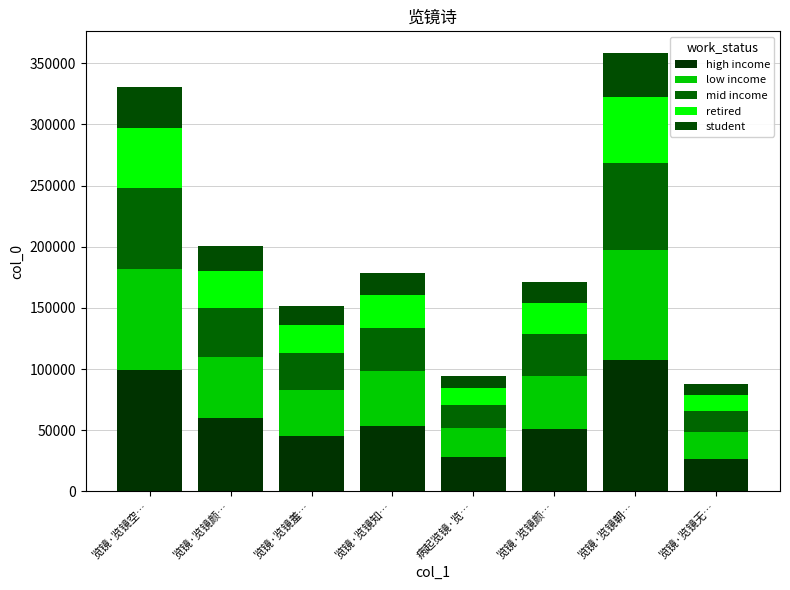

List the series in order of their peak value, lowest first.

student, retired, mid income, low income, high income